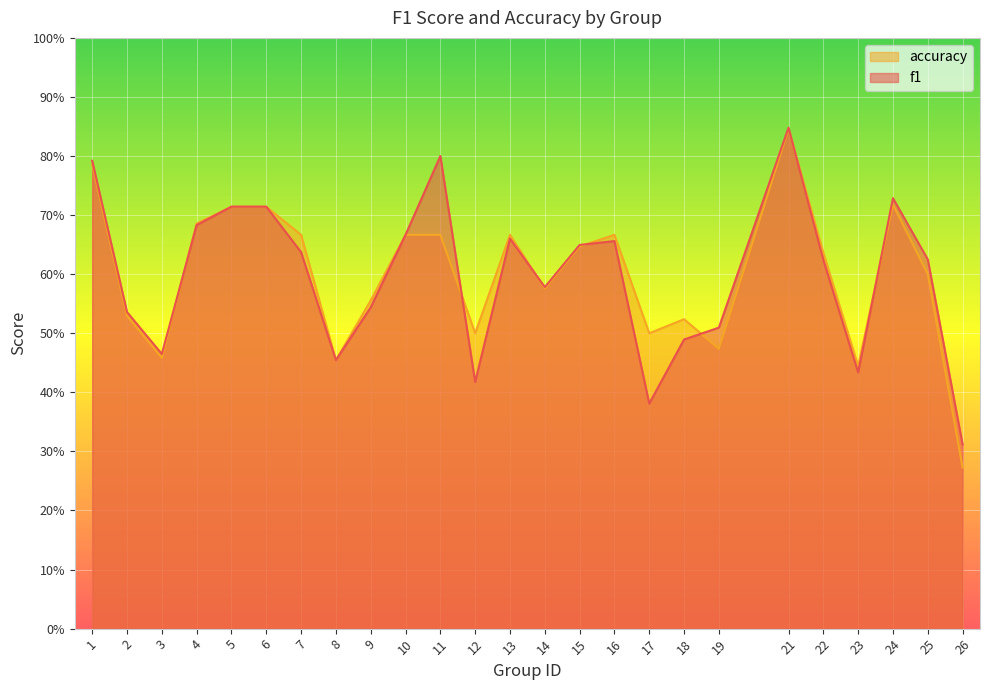

Rank the categories by accuracy value from highest to lowest.

21, 1, 24, 5, 6, 4, 7, 10, 11, 13, 16, 15, 22, 25, 14, 9, 2, 18, 12, 17, 19, 3, 8, 23, 26